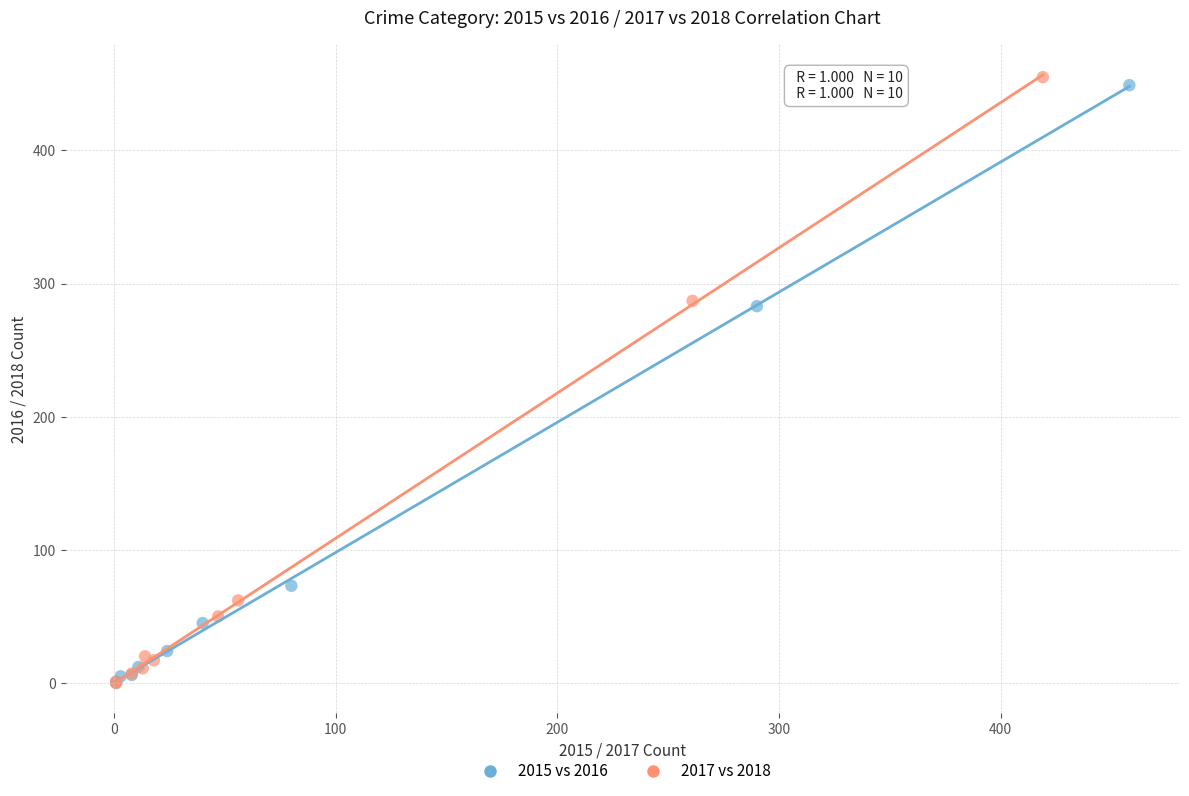

Which series has the widest spread of Y values?

2017 vs 2018